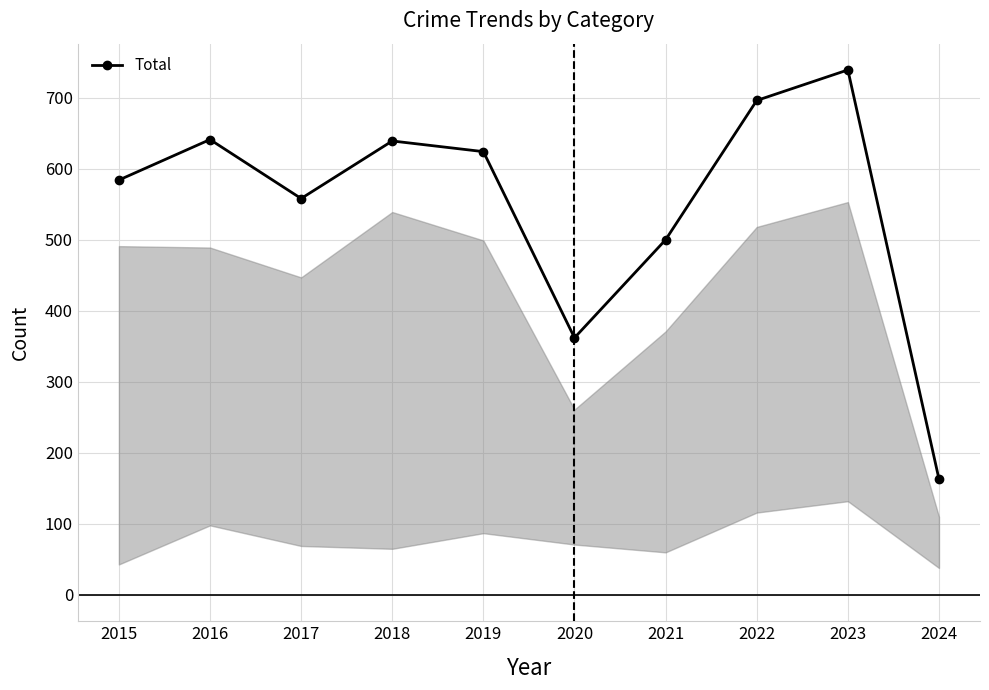

Does the chart have visible grid lines?

Yes